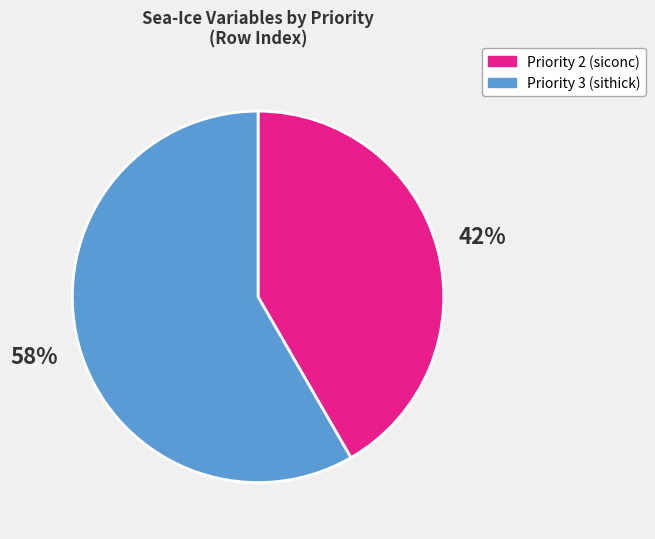

Do Priority 3 (sithick) and Priority 2 (siconc) together represent more than half of the pie?

Yes